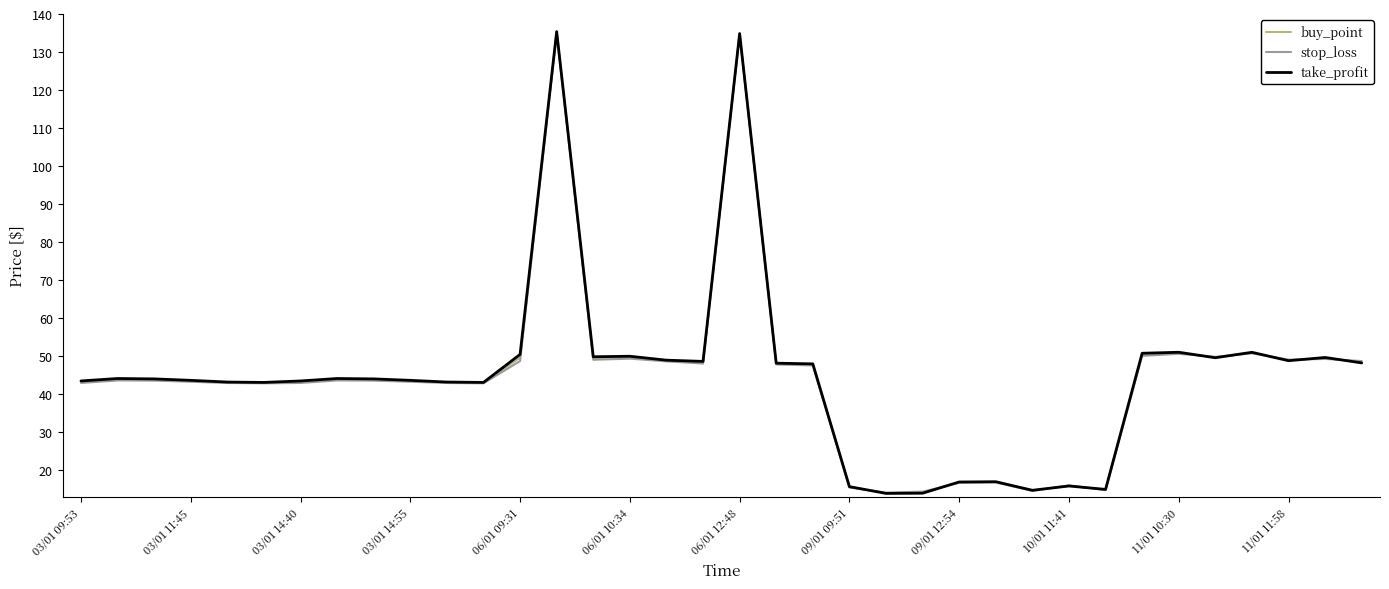

What is the highest value of the buy_point series?

135.2